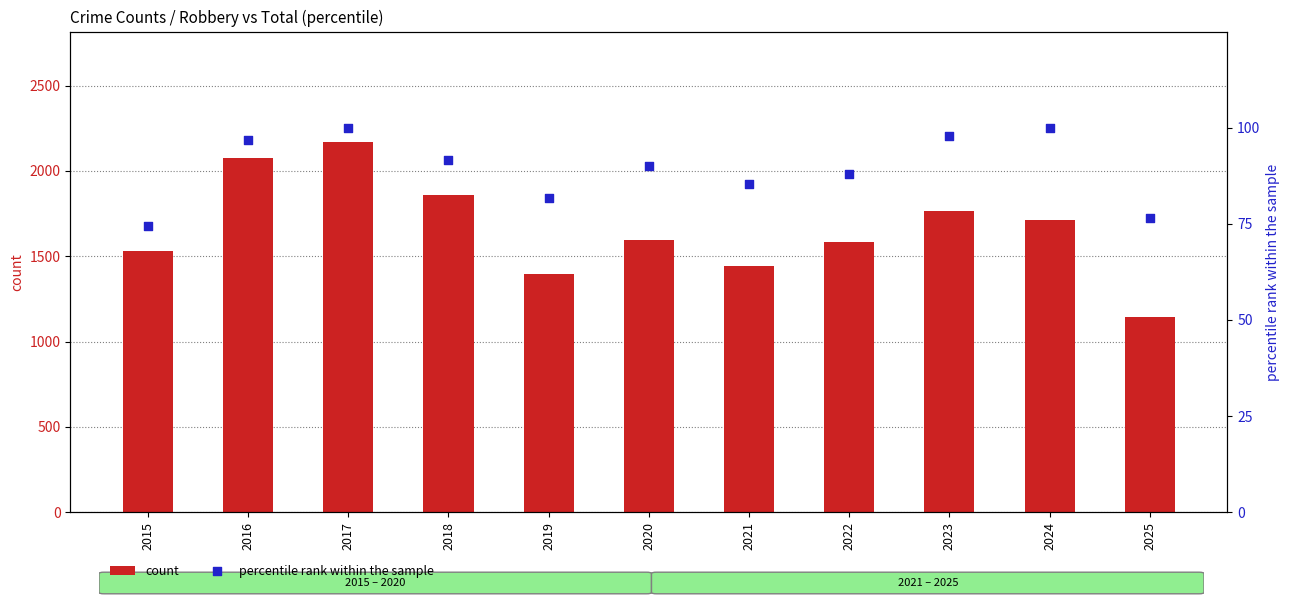

Which series has the largest total across all categories?

count